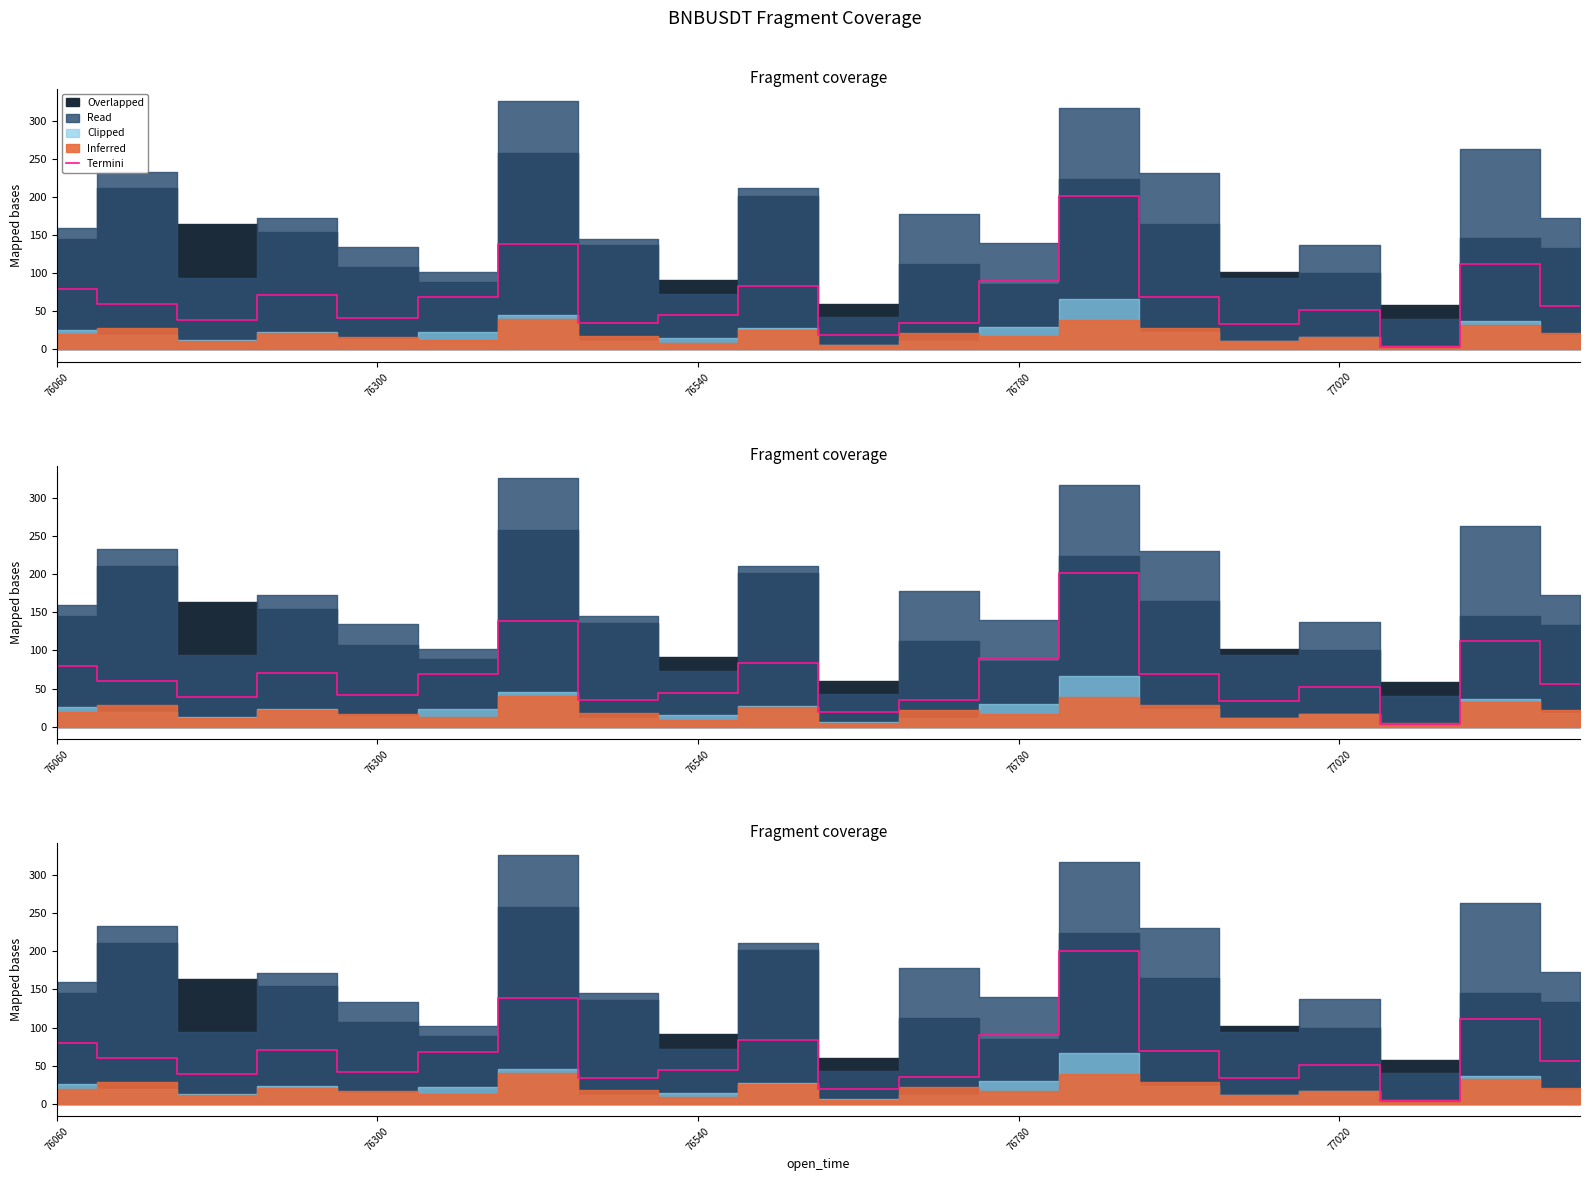

Reading left to right, extract all data points from this chart.

79.3	59.5	38.7	70.9	41.4	68.6	138.6	34.5	44.7	83.8	19.6	35.2	90.3	201.0	69.2	33.7	51.4	3.5	111.8	56.3